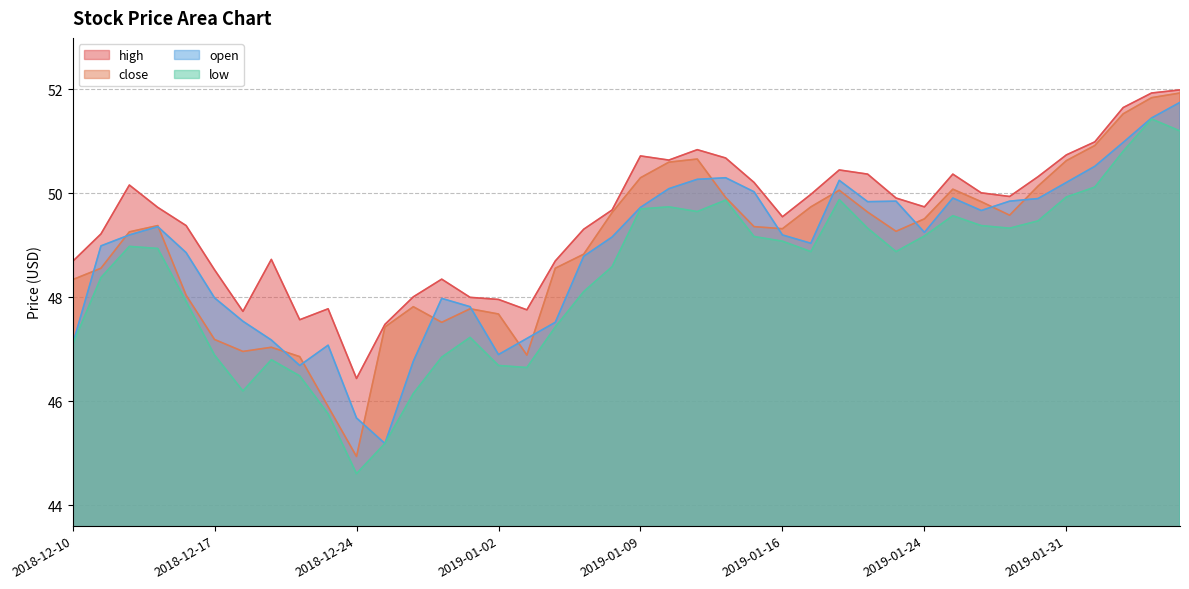

What is the difference between the second highest and second lowest values in the low series?

6.0